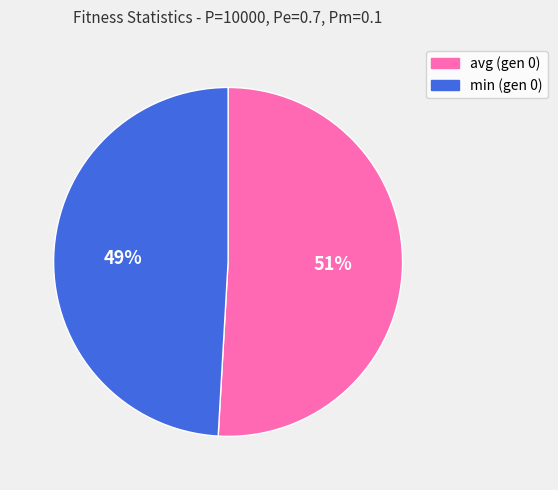

True or false: min (gen 0) accounts for 49% of the total.

True